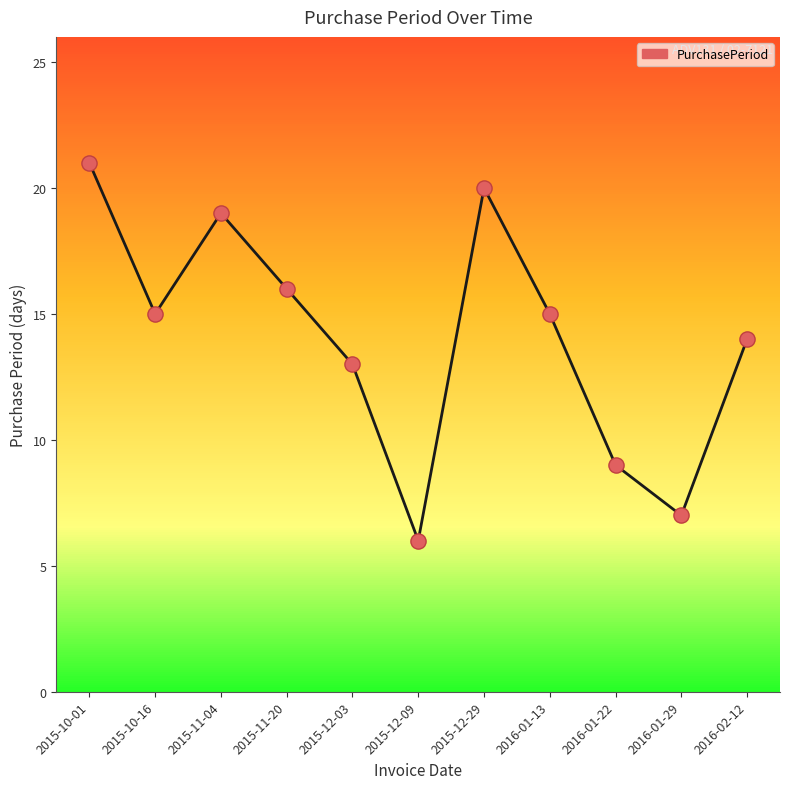

What is the change in value from 2015-12-03 to 2016-01-22?

-4